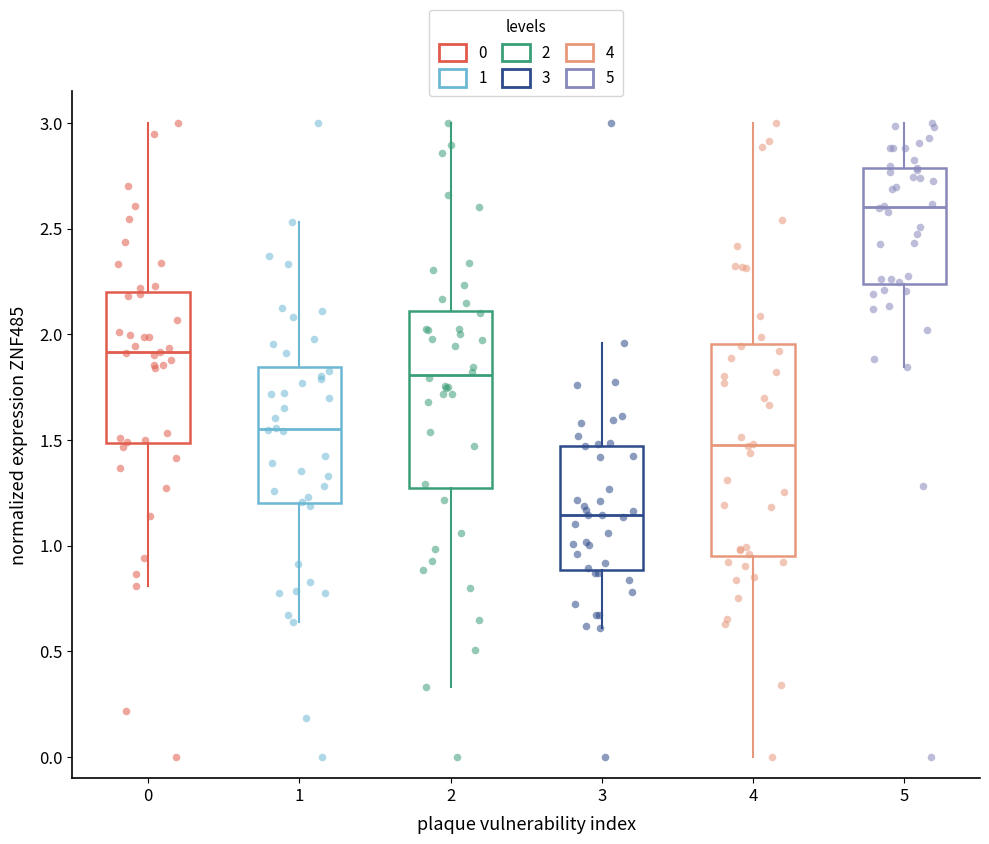

Reading left to right, read every box against the y-axis: the position of its median line, the range the box covers, and the ends of its whiskers. The values are not printed on the chart, so give them approximately, as read against the axis.

0: median 1.90, box 1.50 to 2.20, whiskers 0.80 to 3.00
1: median 1.55, box 1.20 to 1.85, whiskers 0.65 to 2.55
2: median 1.80, box 1.25 to 2.10, whiskers 0.35 to 3.00
3: median 1.15, box 0.90 to 1.45, whiskers 0.60 to 1.95
4: median 1.50, box 0.95 to 1.95, whiskers 0.00 to 3.00
5: median 2.60, box 2.25 to 2.80, whiskers 1.85 to 3.00